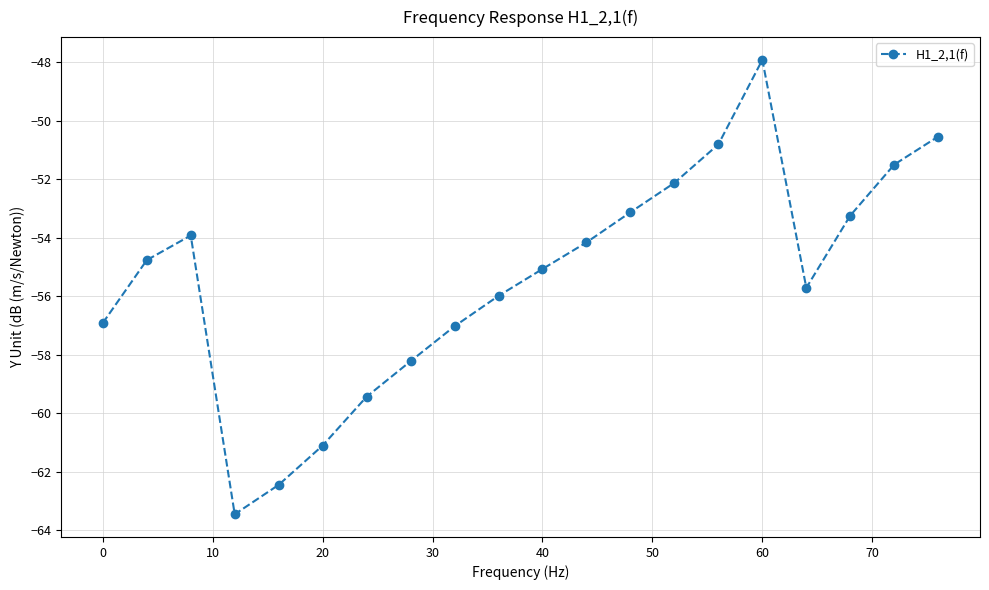

What is the average value?

-55.4